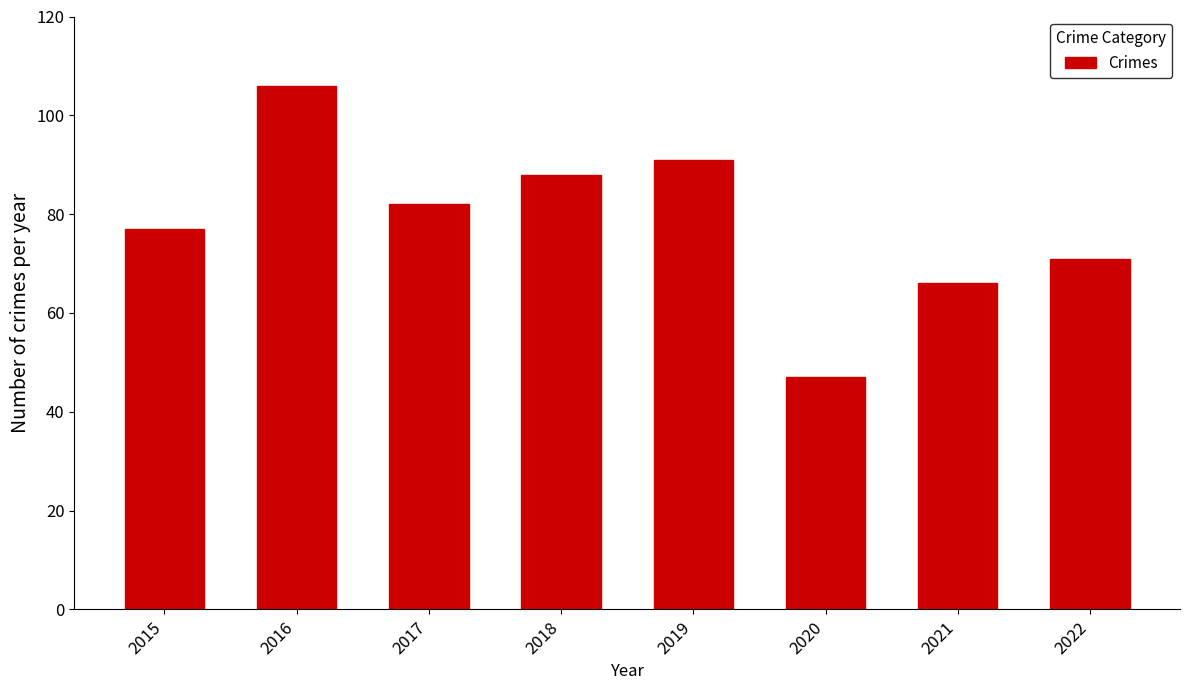

List the labels in order of value, largest first.

2016, 2019, 2018, 2017, 2015, 2022, 2021, 2020